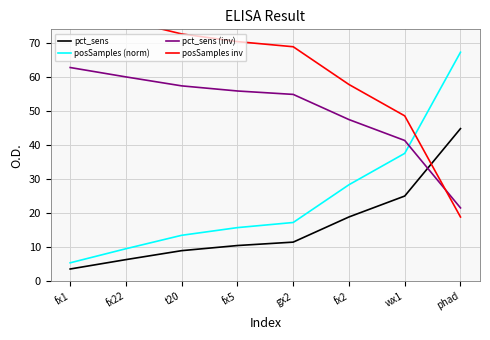

What is the difference between the maximum and second lowest values in the posSamples inv series?

32.2